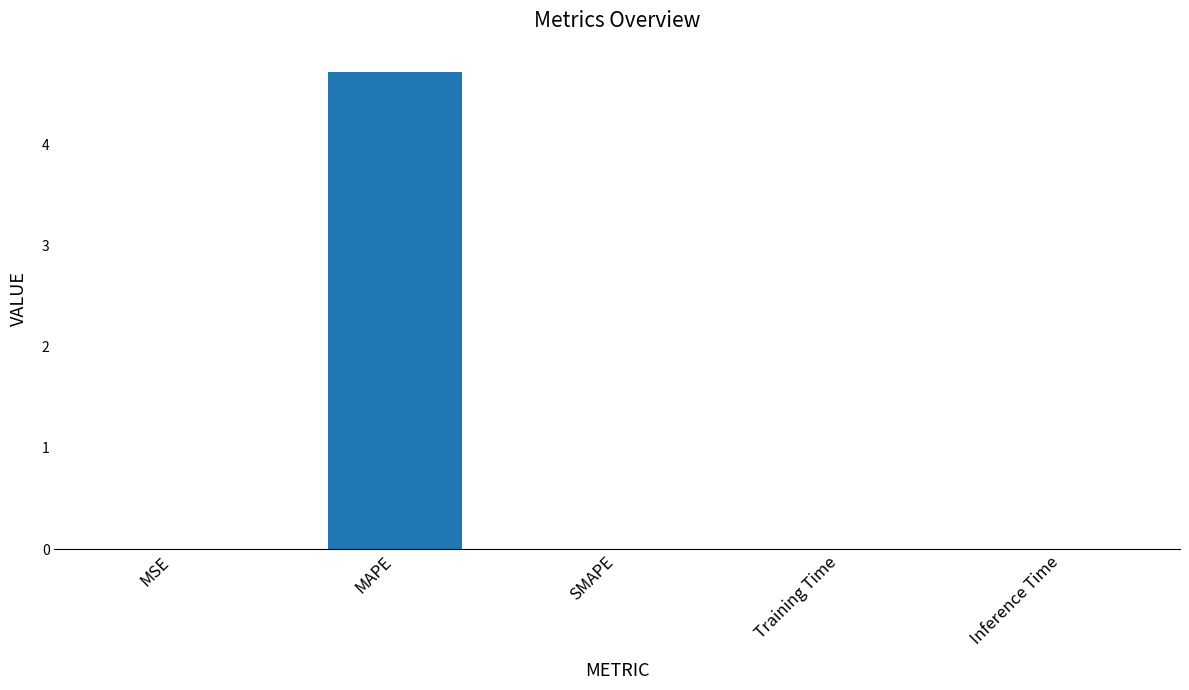

What is the sum of all values?

4.7